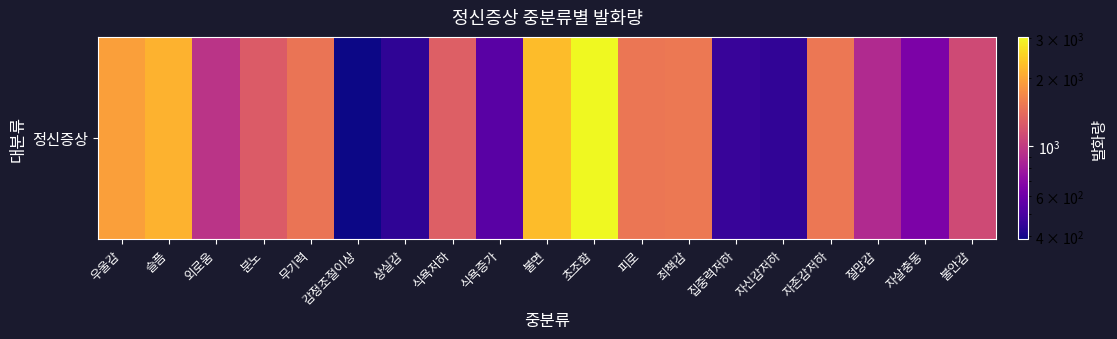

What is the change in value from 감정조절이상 to 자살충동?

+258